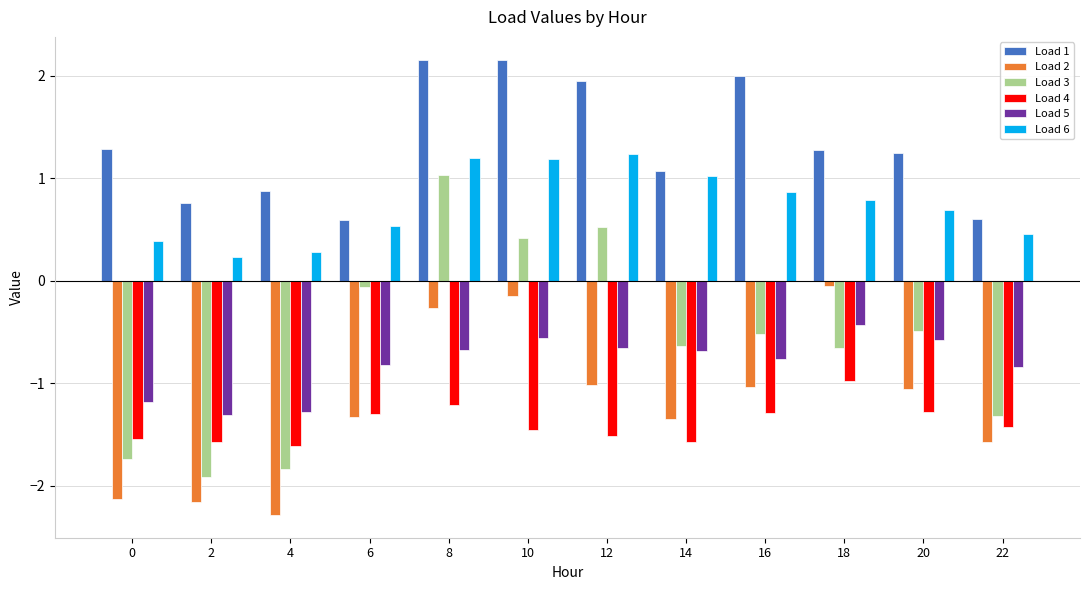

What is the value of the Load 1 bar at the 6th from the left?

2.2